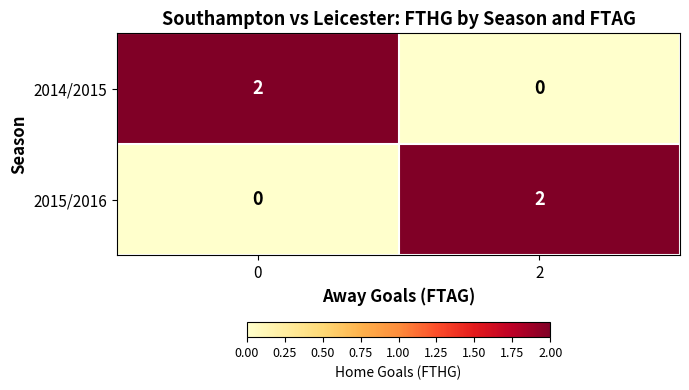

Is the value of 2015/2016 at 2 greater than the value of 2014/2015 at 2?

Yes